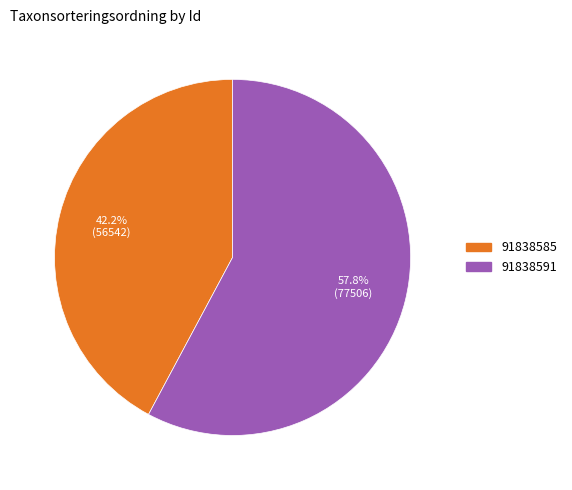

Combined, do 91838591 and 91838585 account for over 50%?

Yes